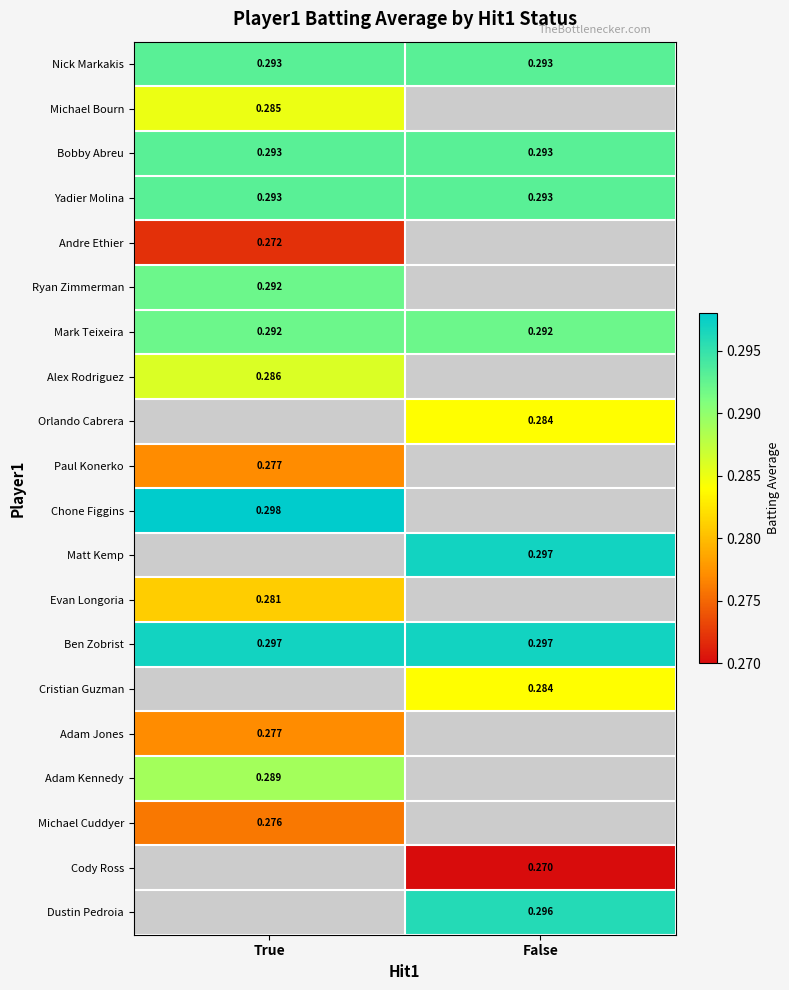

How many data points does each series have?

2